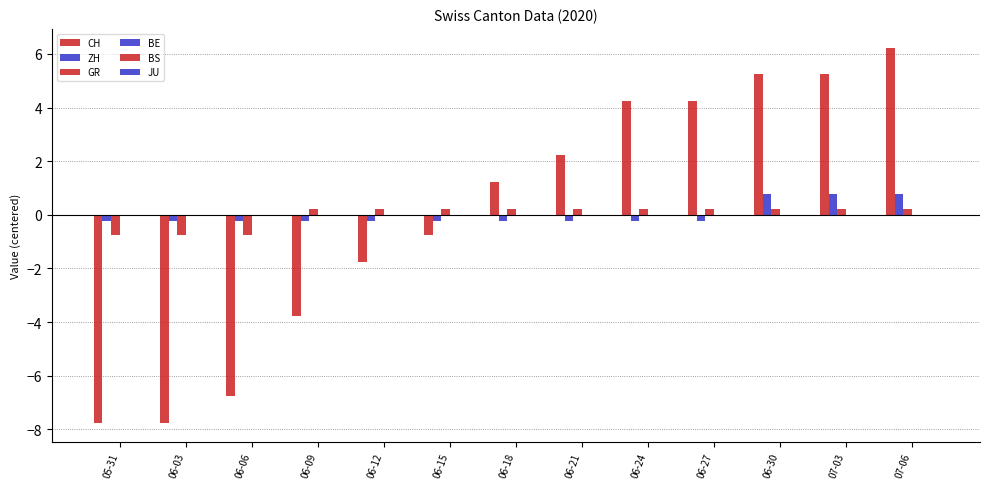

Read the GR value at 06-06.

-0.8